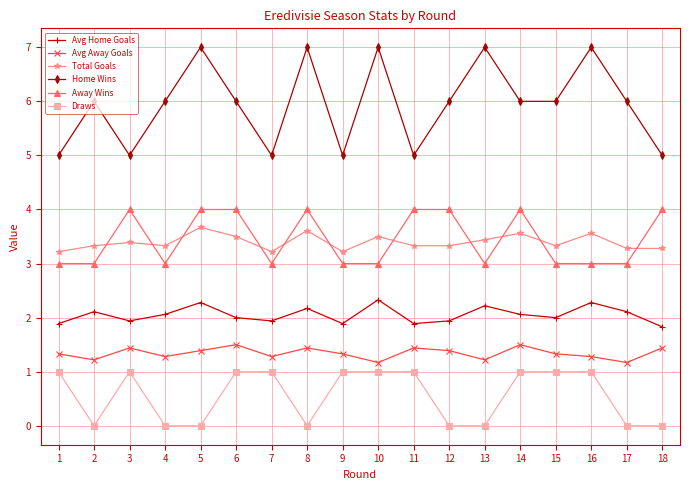

True or false: Total Goals and Draws intersect in this chart.

False